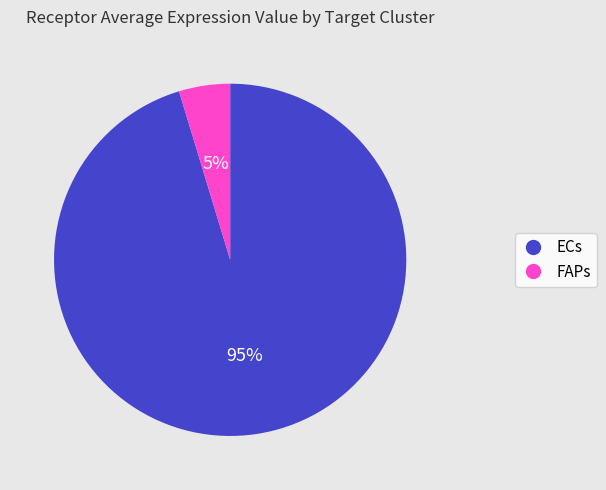

Count the number of slices in the pie.

2